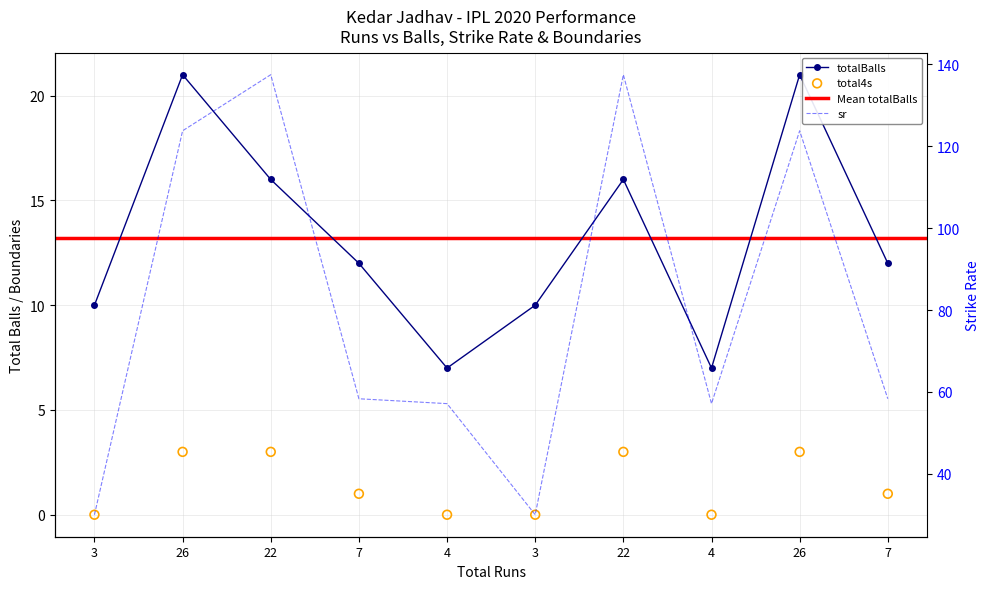

At which category is the sum across all series the highest?

22